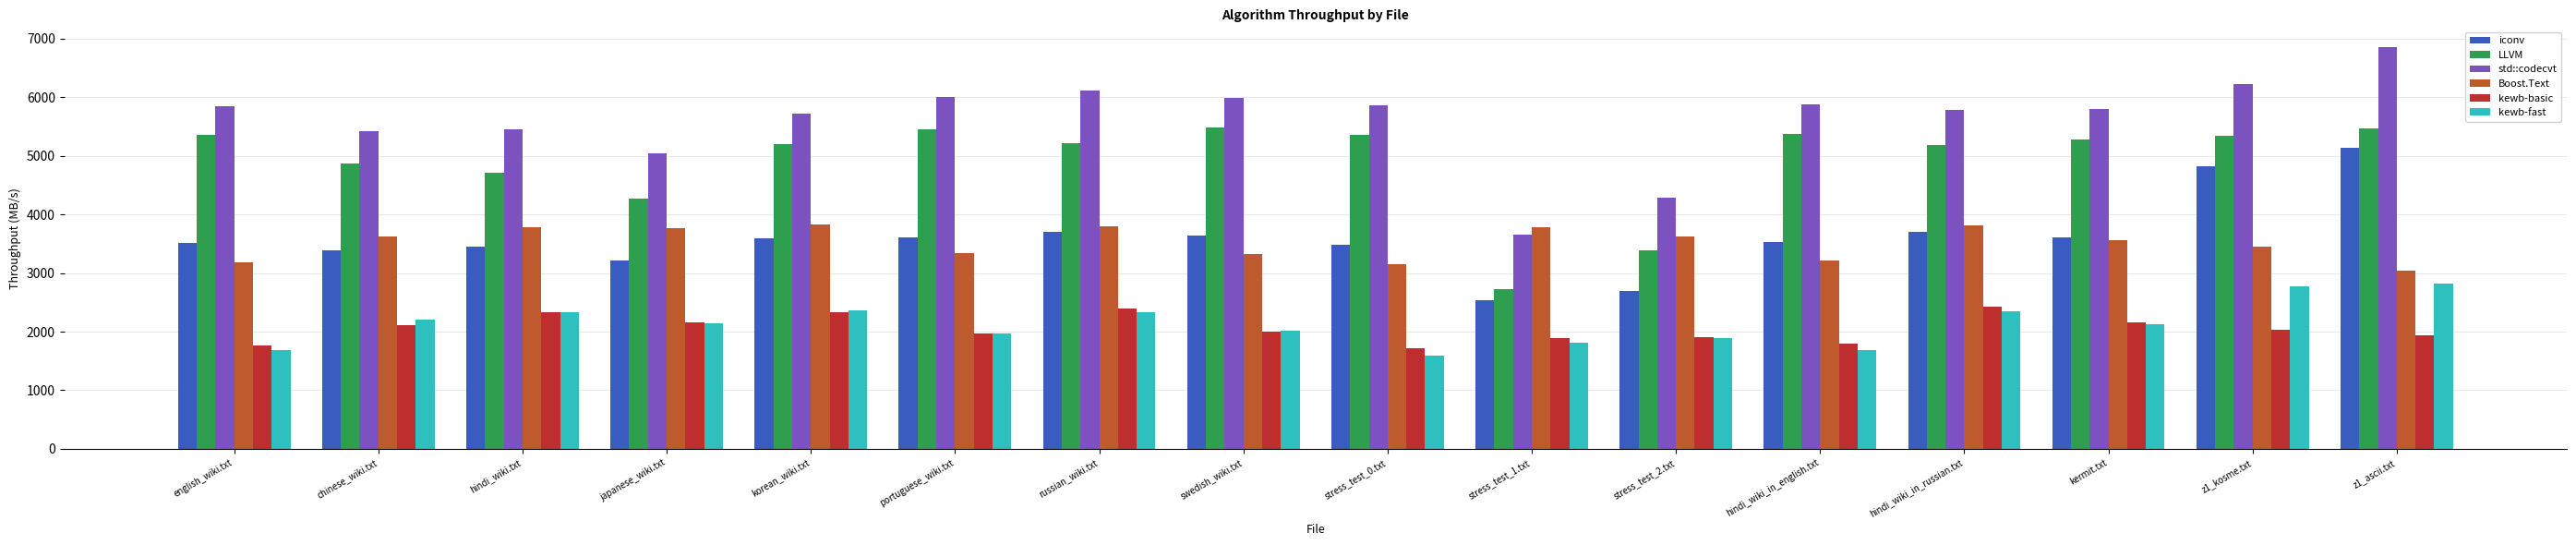

At which category is the sum across all series the highest?

z1_ascii.txt